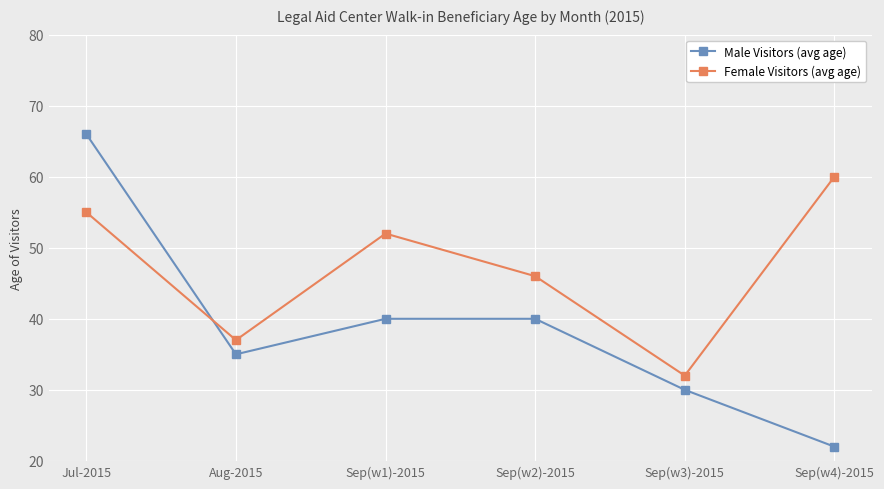

How many data points does each series have?

6